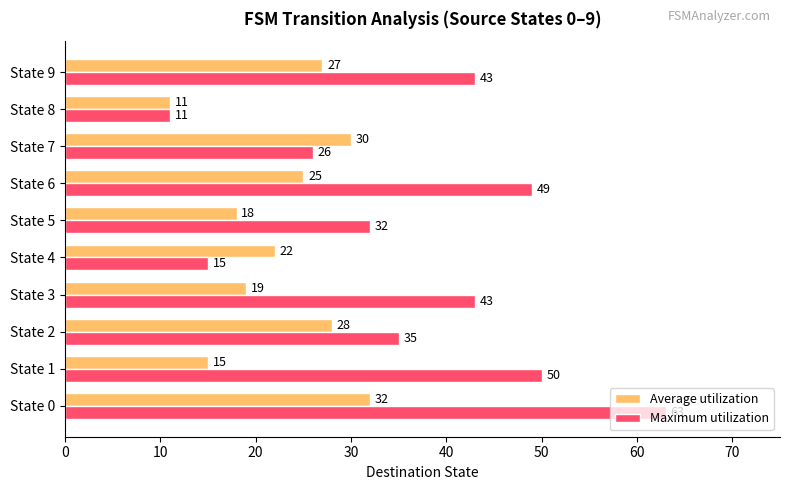

How many series are shown in this chart?

2